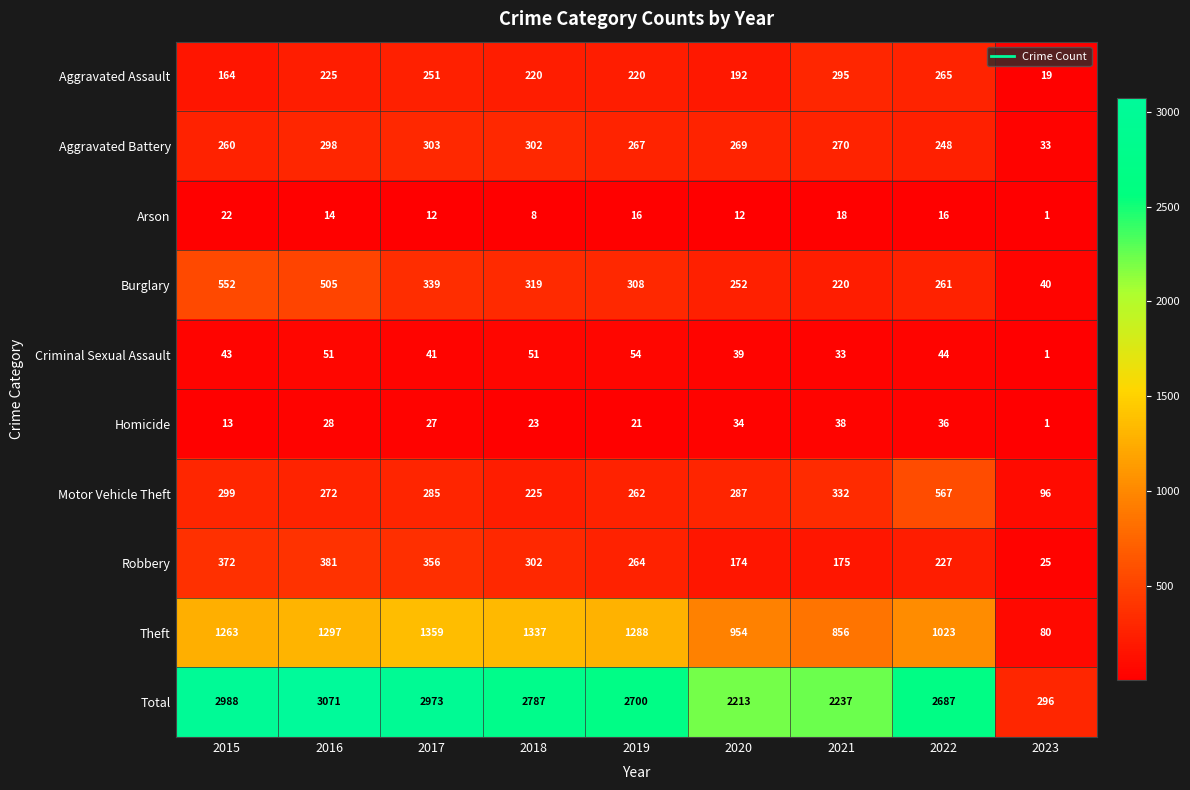

Which category has the lowest value in the Total series?

2023